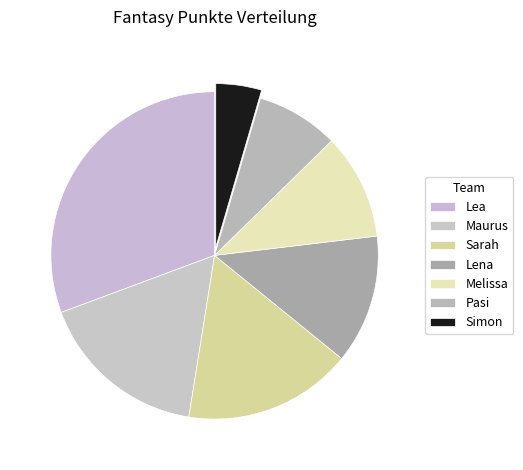

Count the number of slices in the pie.

7